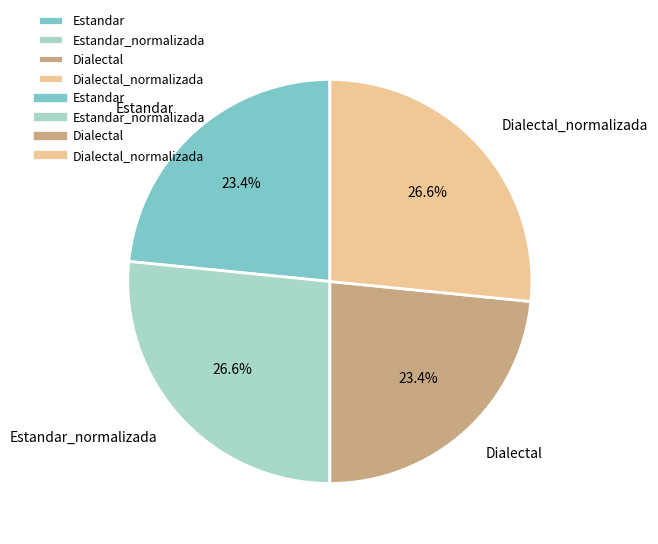

To the nearest percent, what is the average slice percentage?

25%